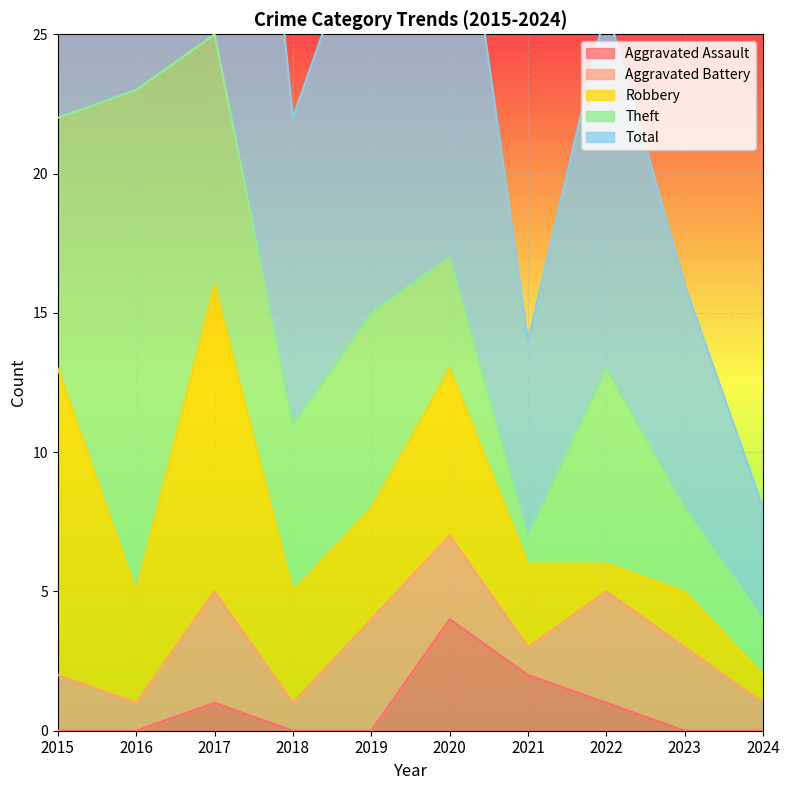

Which category has the lowest value in the Total series?

2024